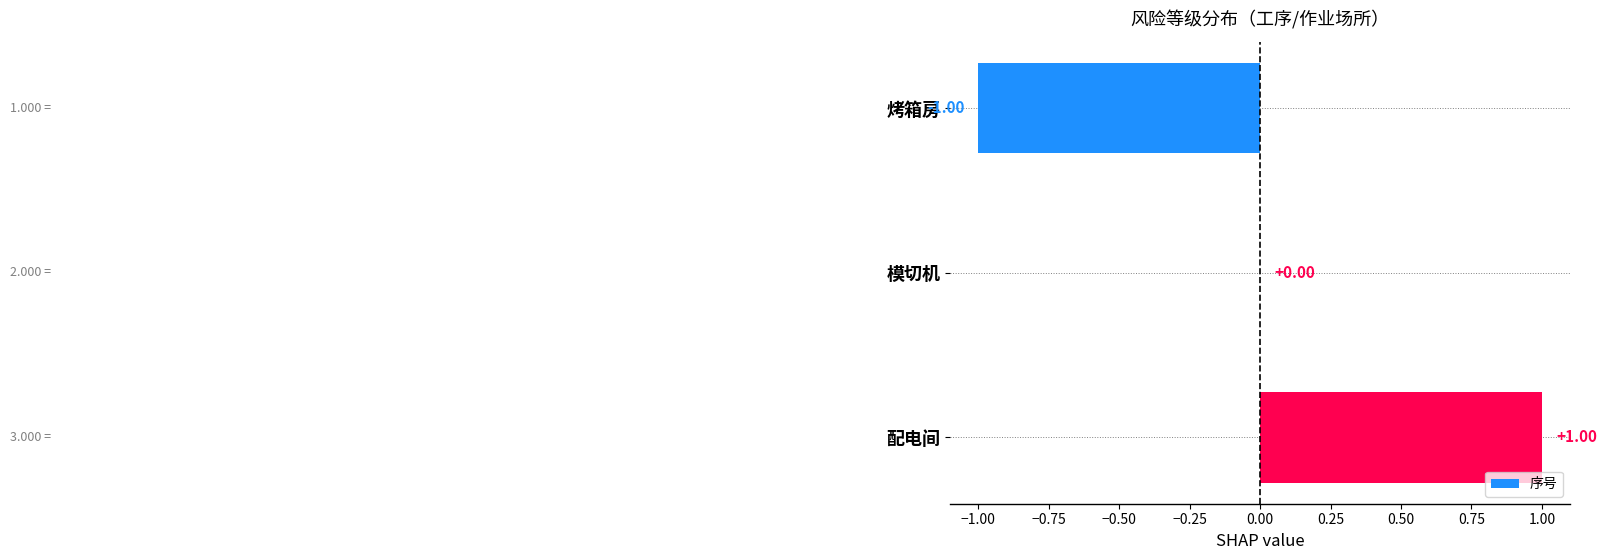

Which has a higher value, 配电间 or 模切机?

配电间